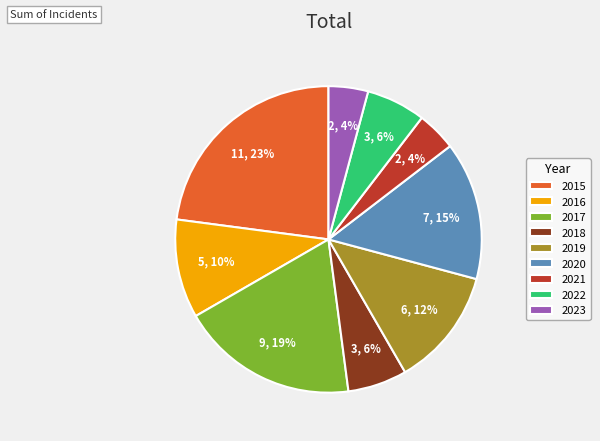

Is there any slice that represents more than half of the pie?

No